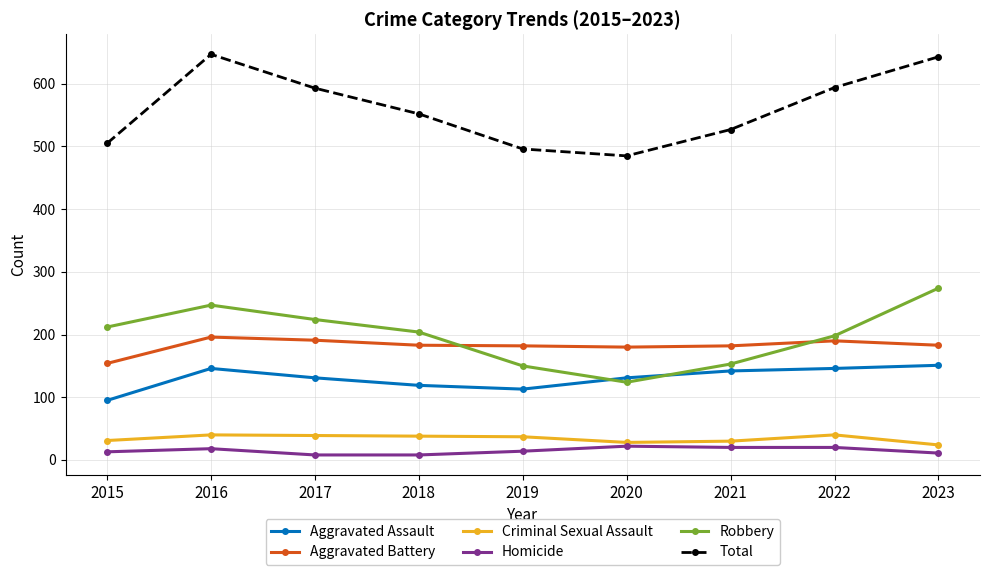

What is the value of the Total point at the 9th from the left?

643